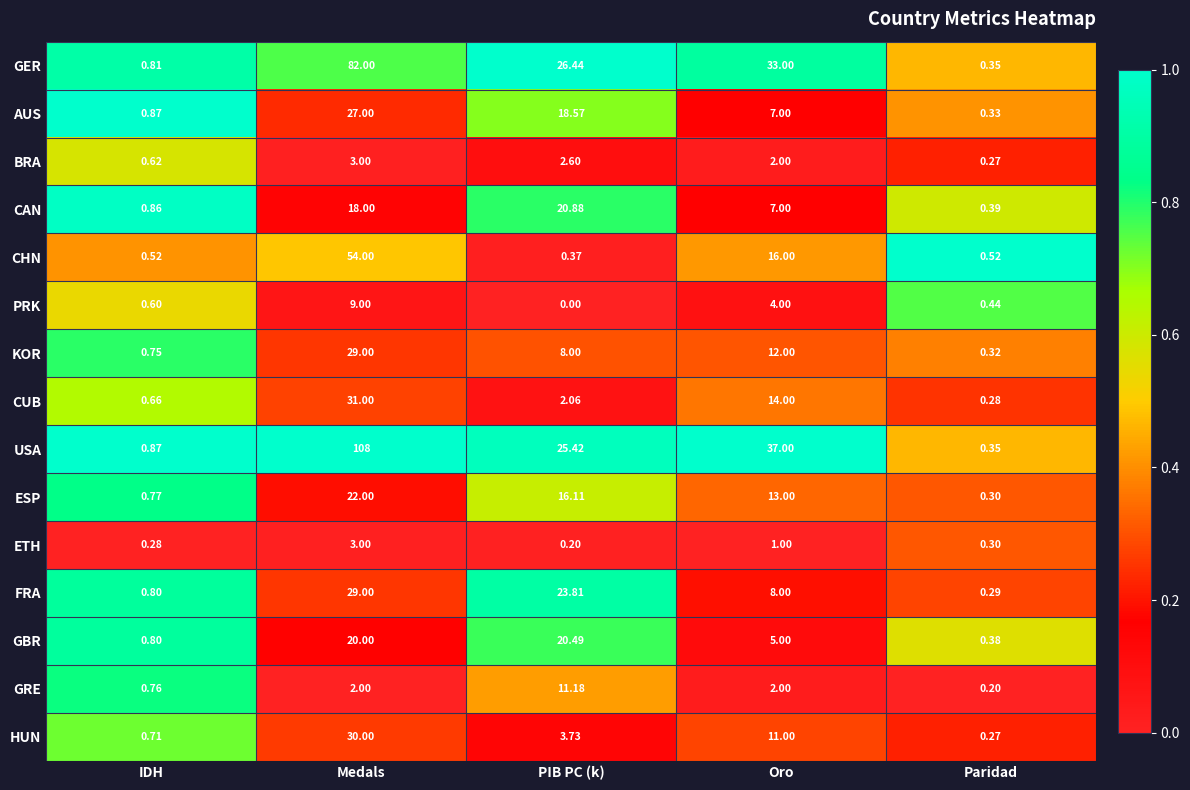

At which label is ETH closest to 1?

Oro